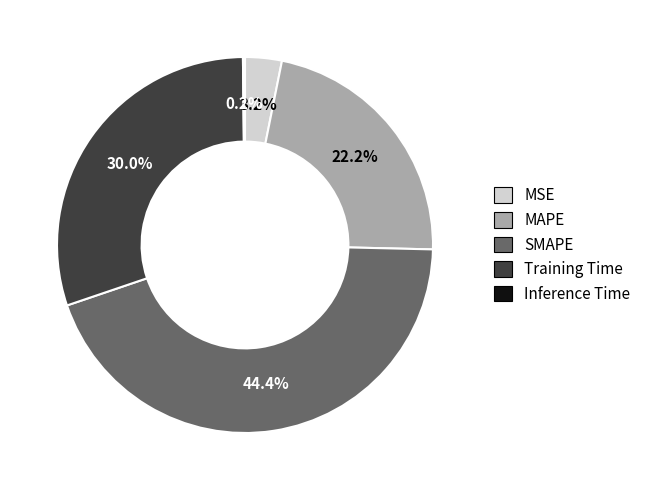

Combined, do SMAPE and MSE account for over 50%?

No